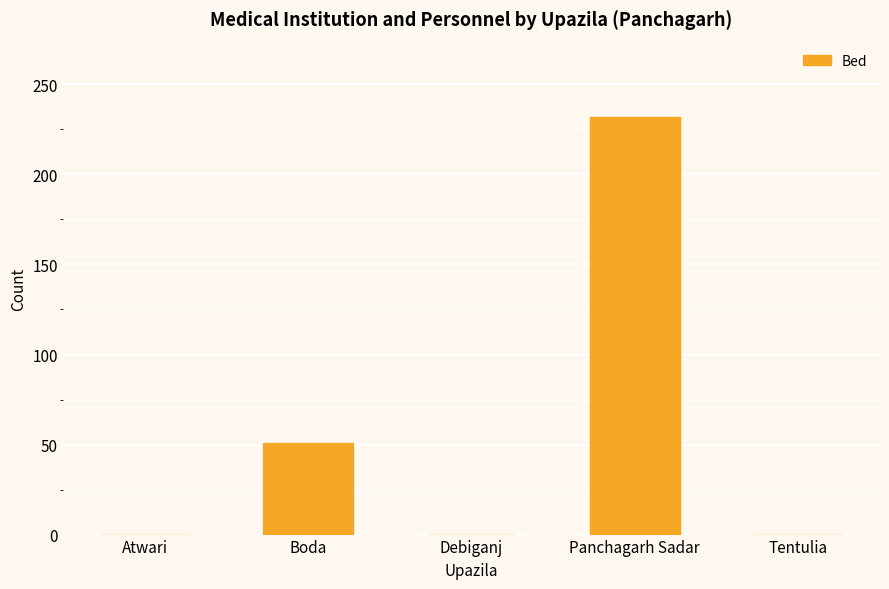

What is the sum of the values at Boda and Atwari?

51